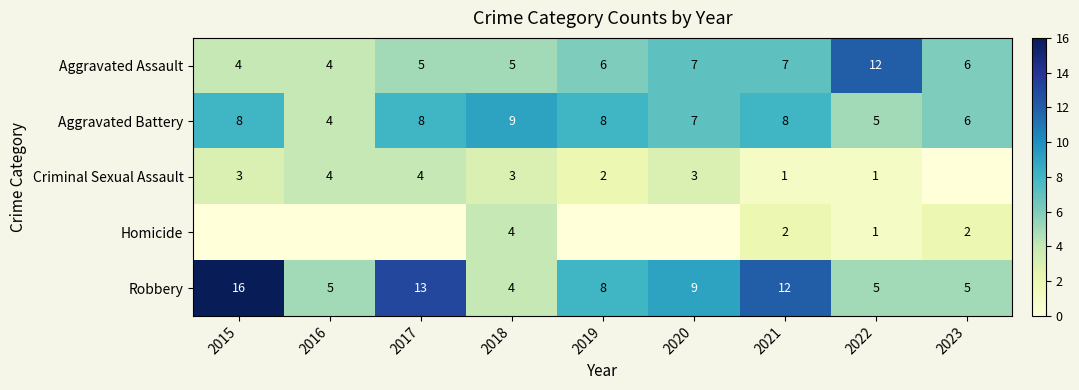

Where does the Robbery series first go above 8?

2015